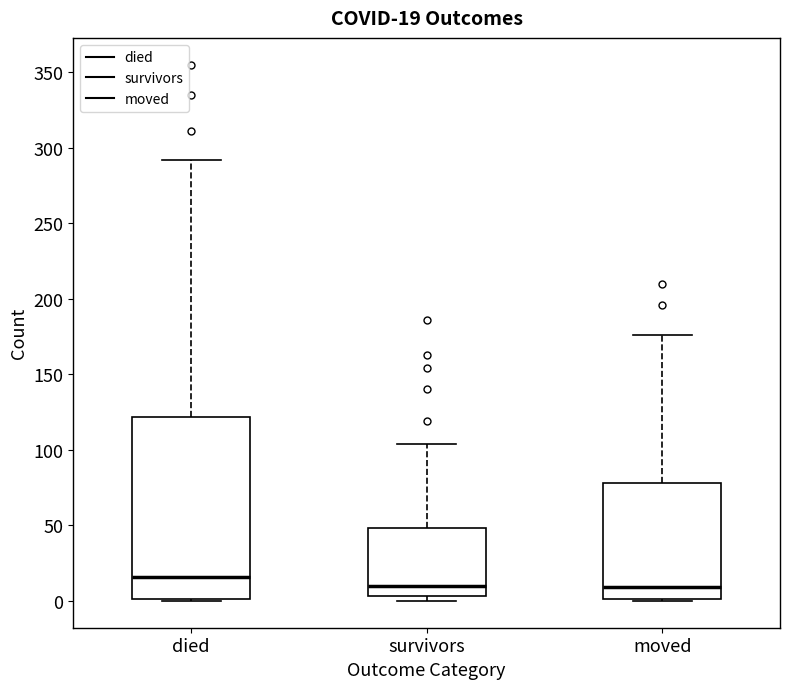

Comparing the boxes themselves (not the whiskers), which one is the tallest?

died